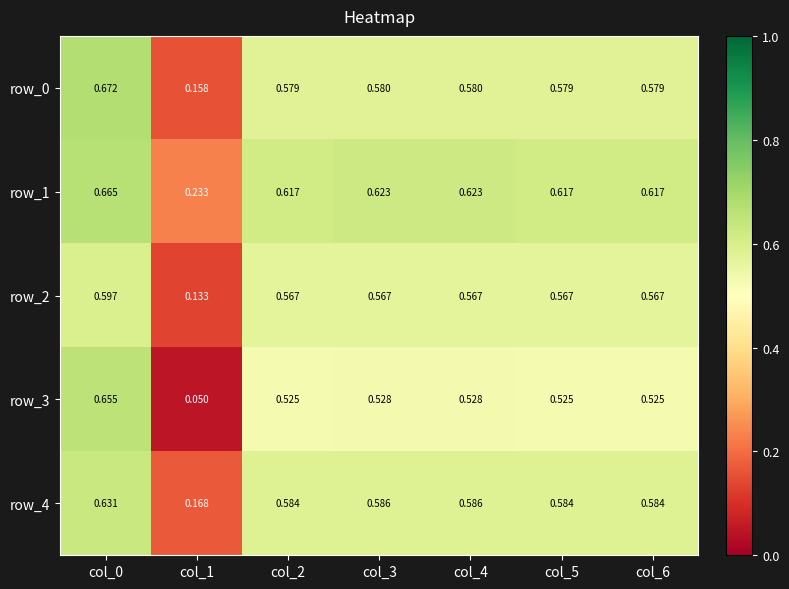

Reading left to right, list all the values displayed in this chart.

row_0: col_0=0.7	col_1=0.2	col_2=0.6	col_3=0.6	col_4=0.6	col_5=0.6	col_6=0.6
row_1: col_0=0.7	col_1=0.2	col_2=0.6	col_3=0.6	col_4=0.6	col_5=0.6	col_6=0.6
row_2: col_0=0.6	col_1=0.1	col_2=0.6	col_3=0.6	col_4=0.6	col_5=0.6	col_6=0.6
row_3: col_0=0.7	col_1=0.1	col_2=0.5	col_3=0.5	col_4=0.5	col_5=0.5	col_6=0.5
row_4: col_0=0.6	col_1=0.2	col_2=0.6	col_3=0.6	col_4=0.6	col_5=0.6	col_6=0.6